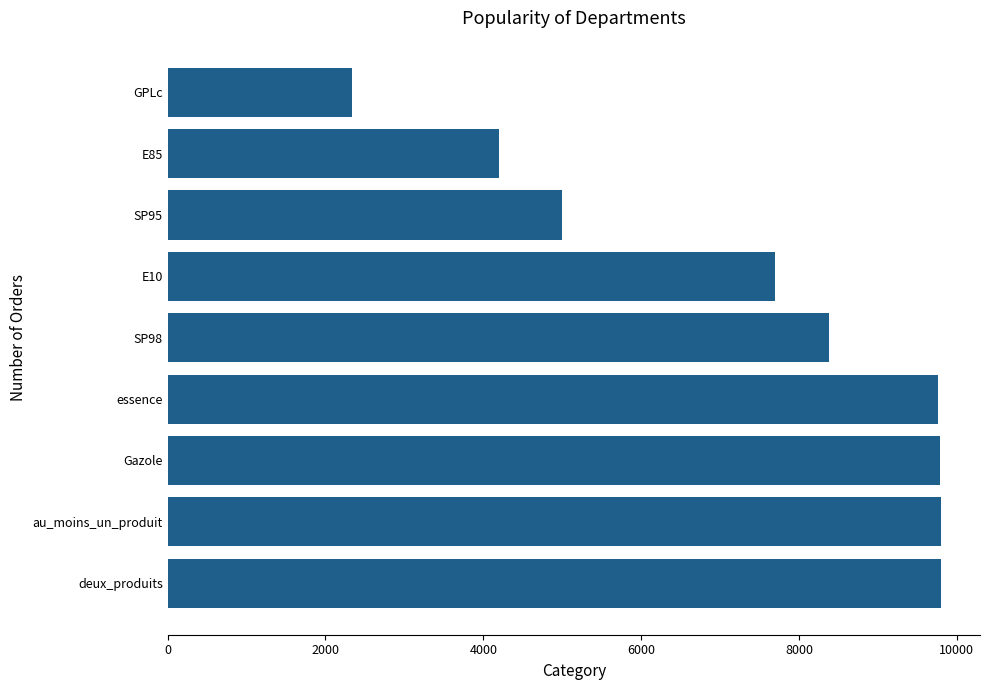

Is it true that the value at au_moins_un_produit is 5740?

False